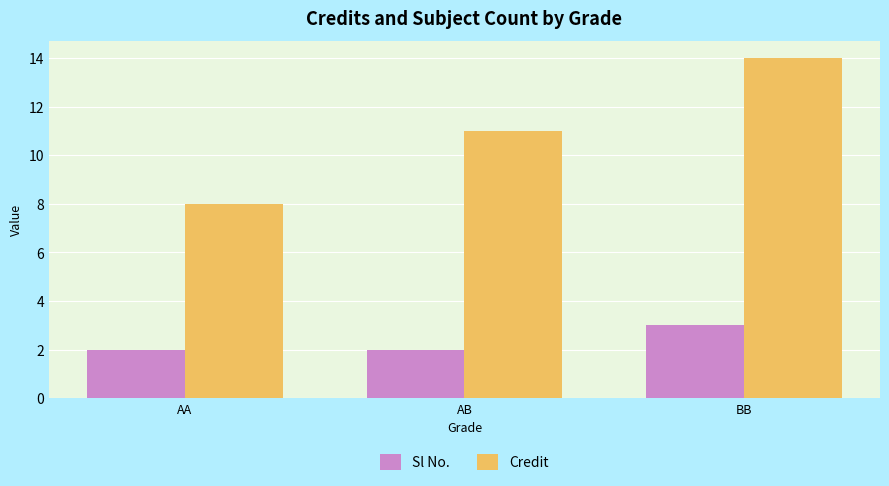

What is the total value across all series at AA?

10